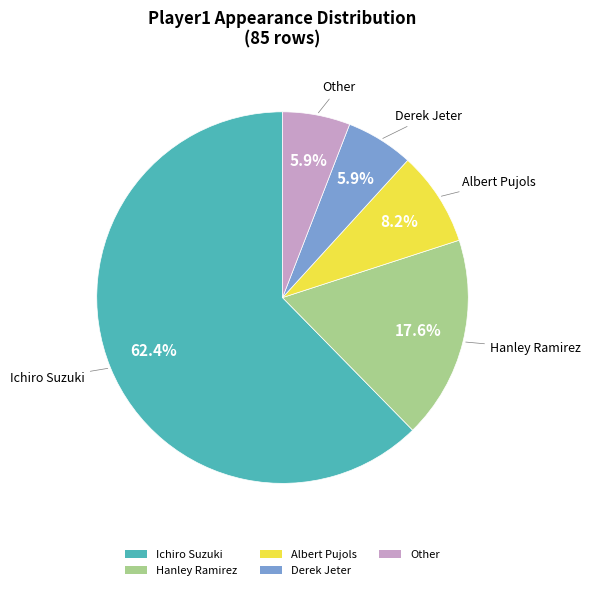

Which slice is the largest?

Ichiro Suzuki